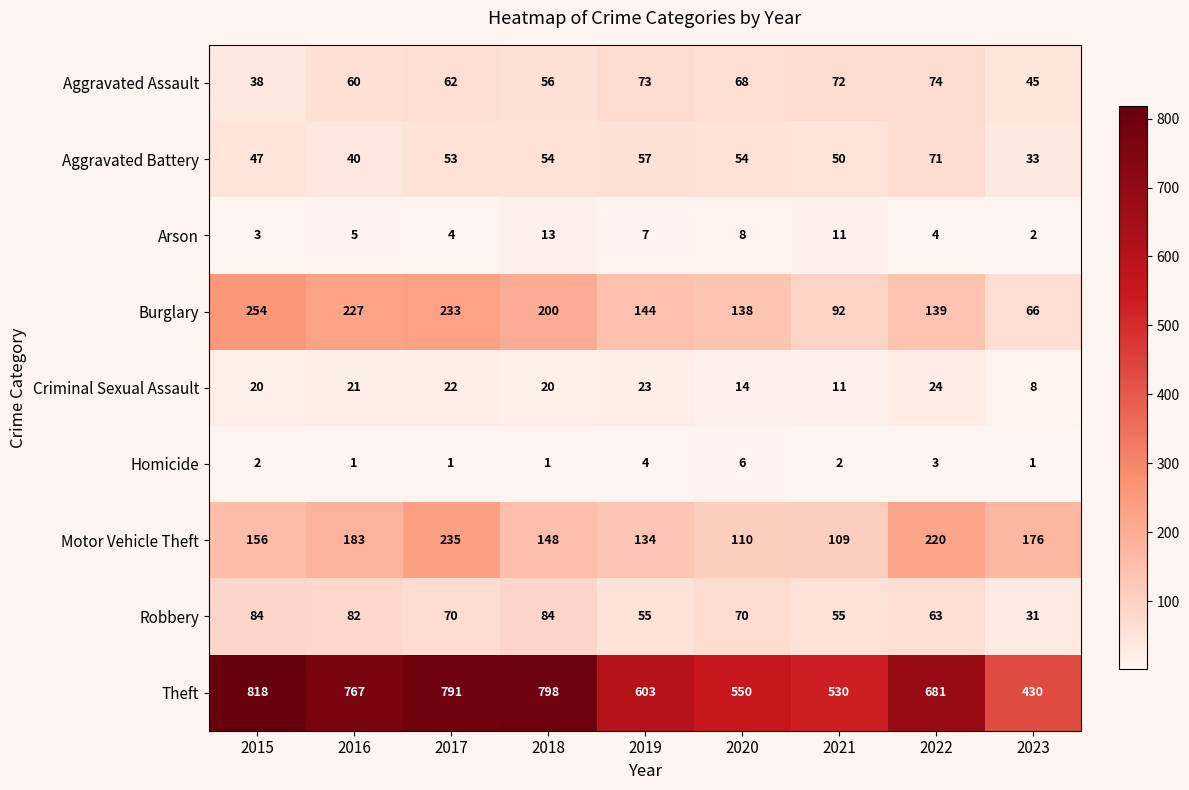

Which category has the highest value across all series?

2015